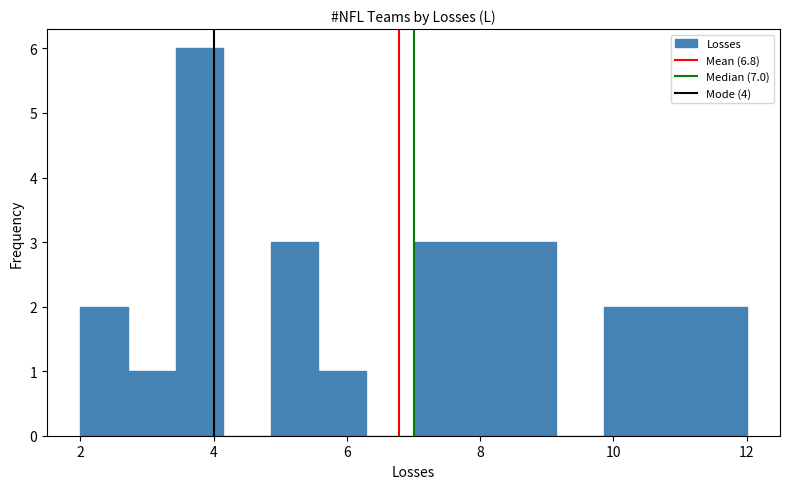

Around what value on the x-axis is the tallest bar? Give the approximate position of its centre, as read against the axis.

3.8